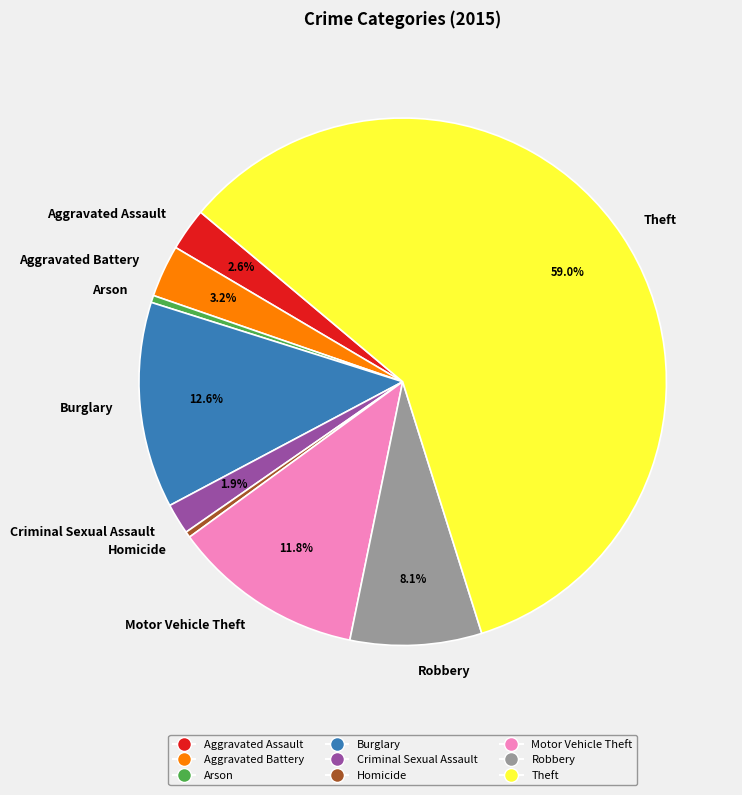

Count the number of slices in the pie.

9